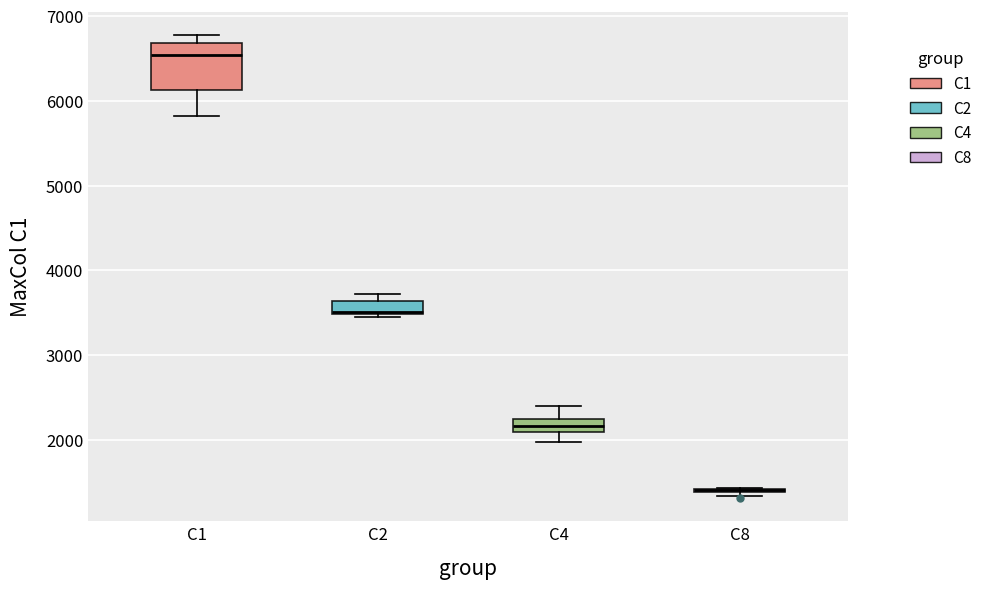

Comparing the boxes themselves (not the whiskers), which one is the tallest?

C1